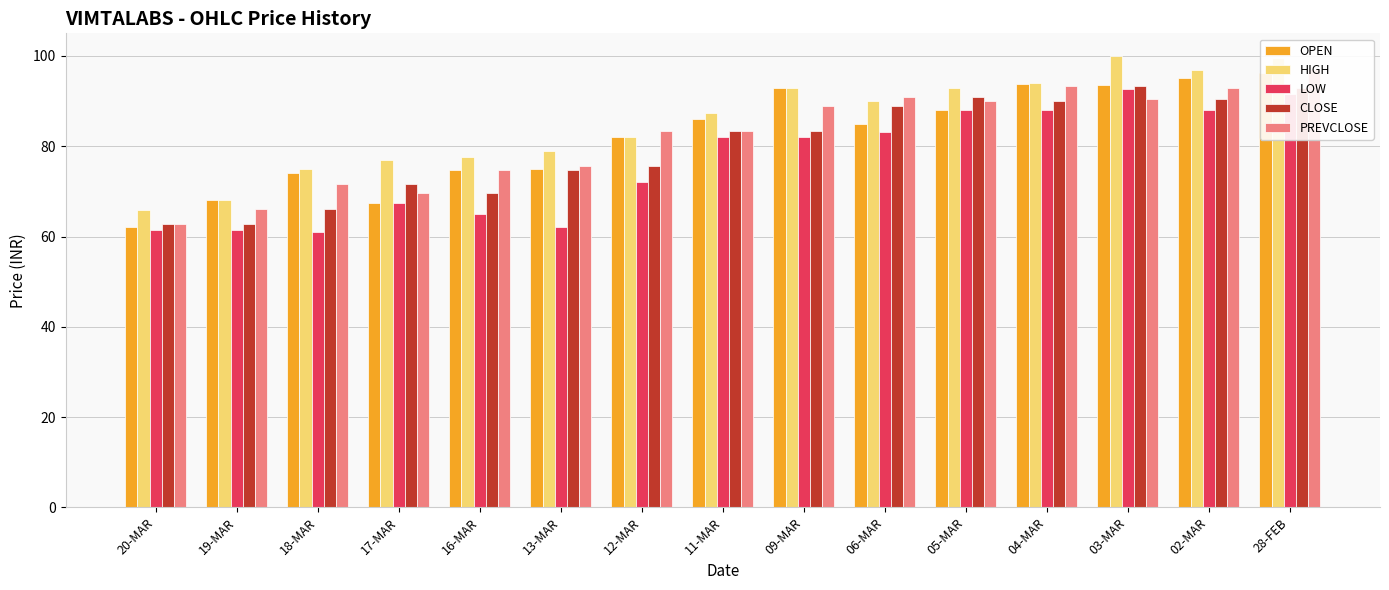

What is the total value across all series at 04-MAR?

459.1